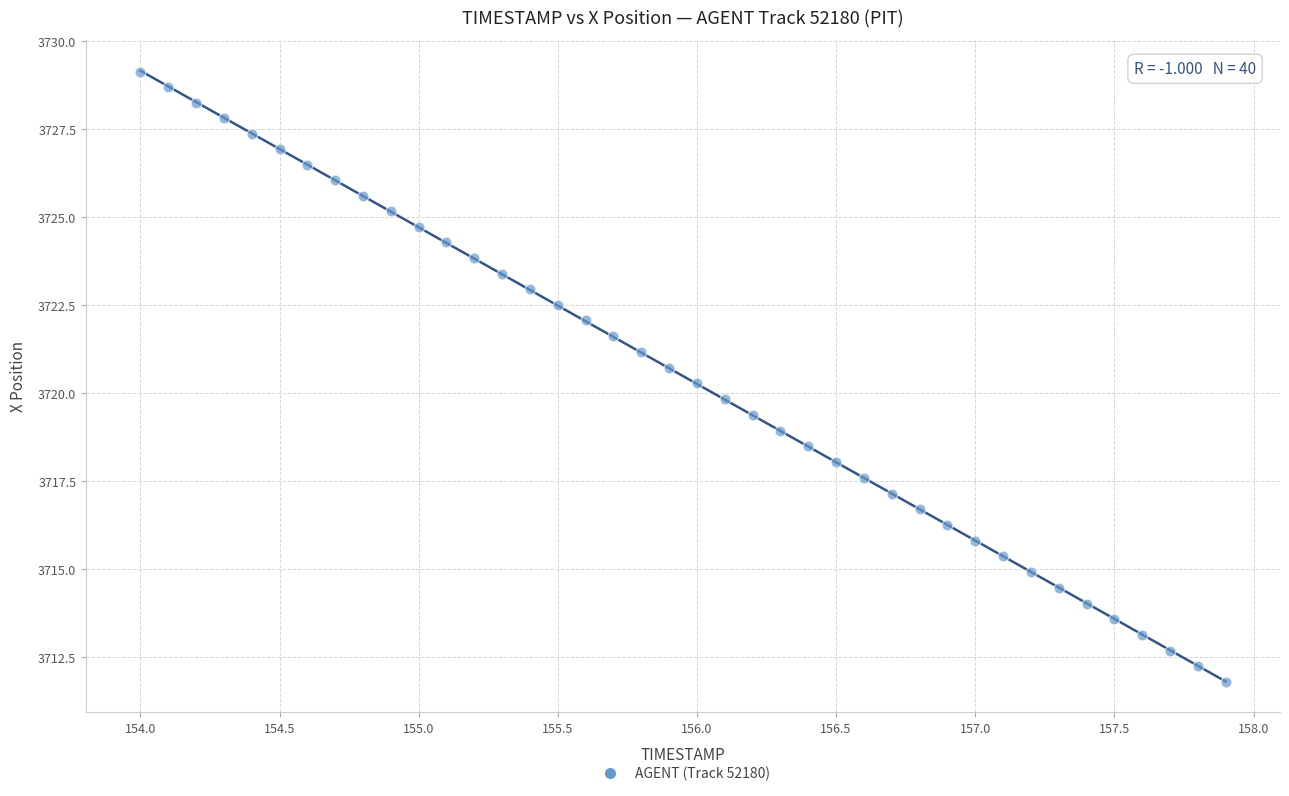

What is the range of X values (max minus min)?

3.9